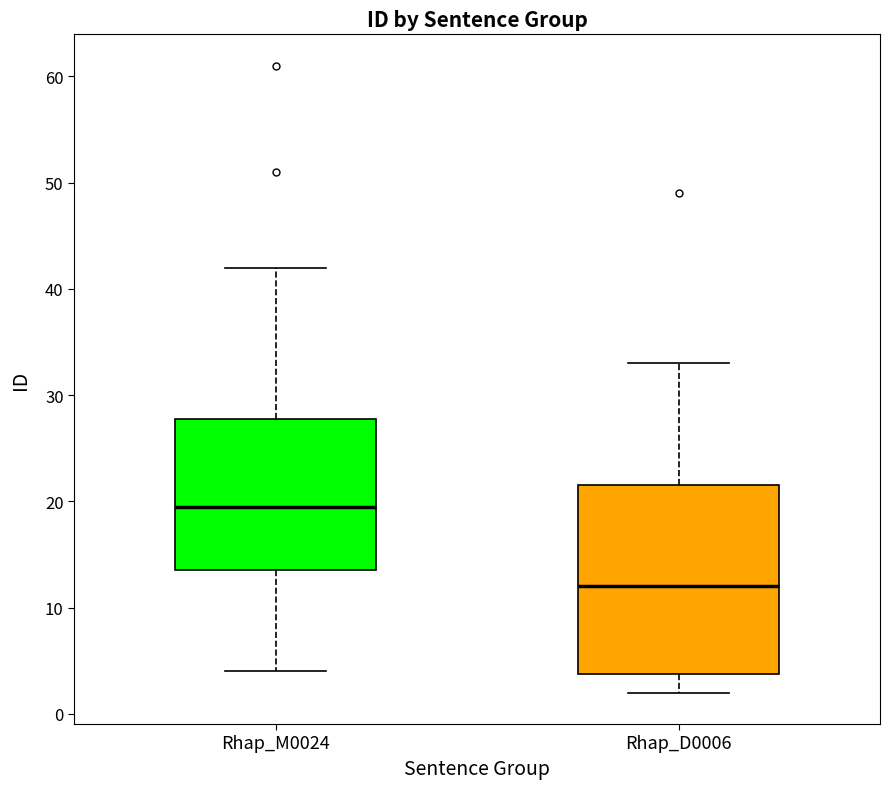

Which box has the highest median line?

Rhap_M0024